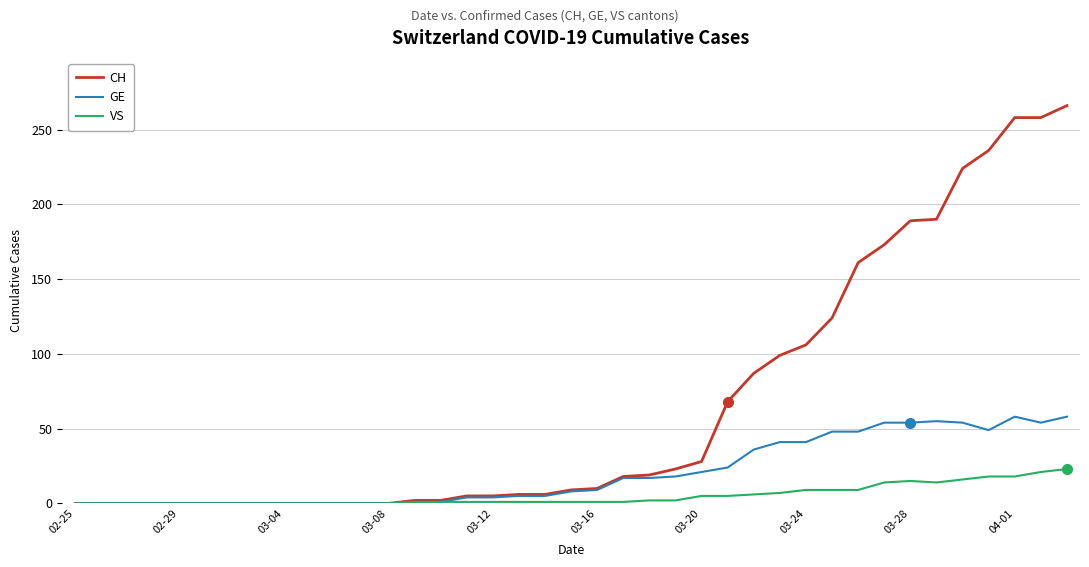

List the series in order of their overall mean, lowest first.

VS, GE, CH